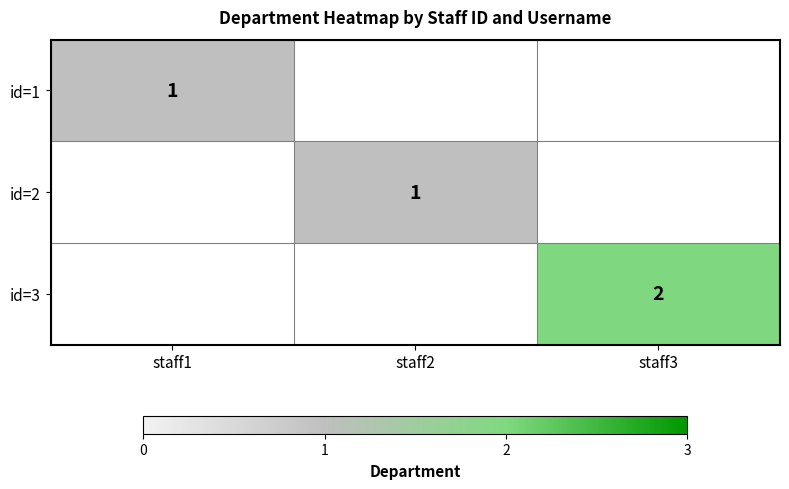

True or false: id=2 has a value of 1 at staff2.

True